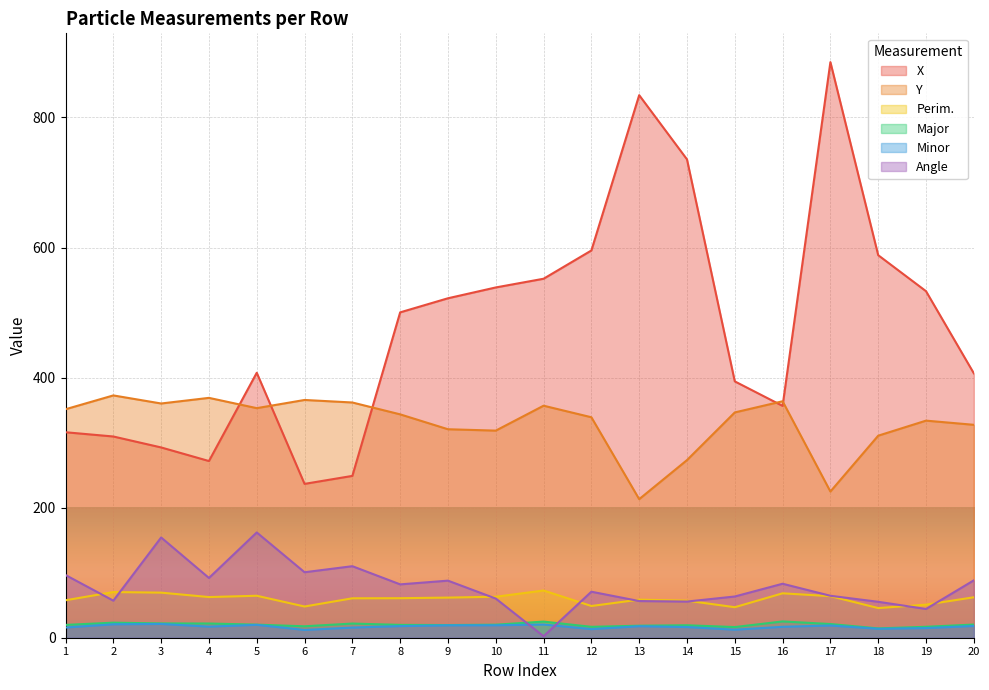

Which series has the largest total across all categories?

X